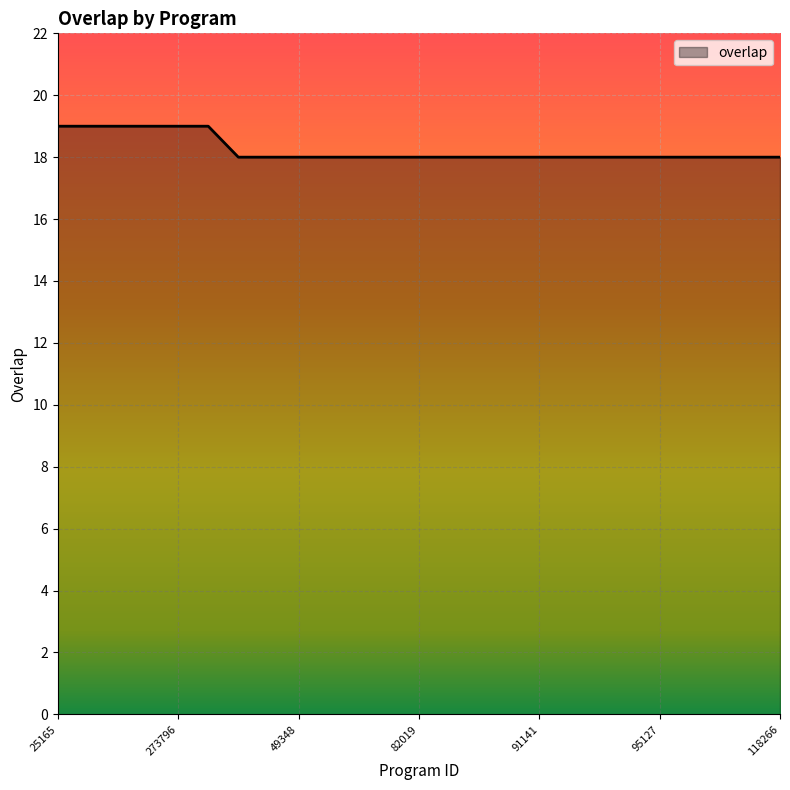

What is the smallest value displayed?

18